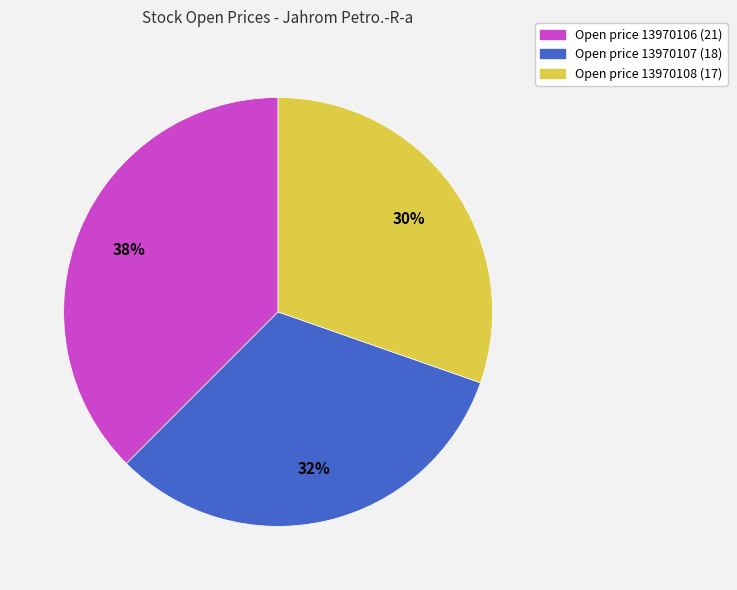

Does any single category account for the majority?

No